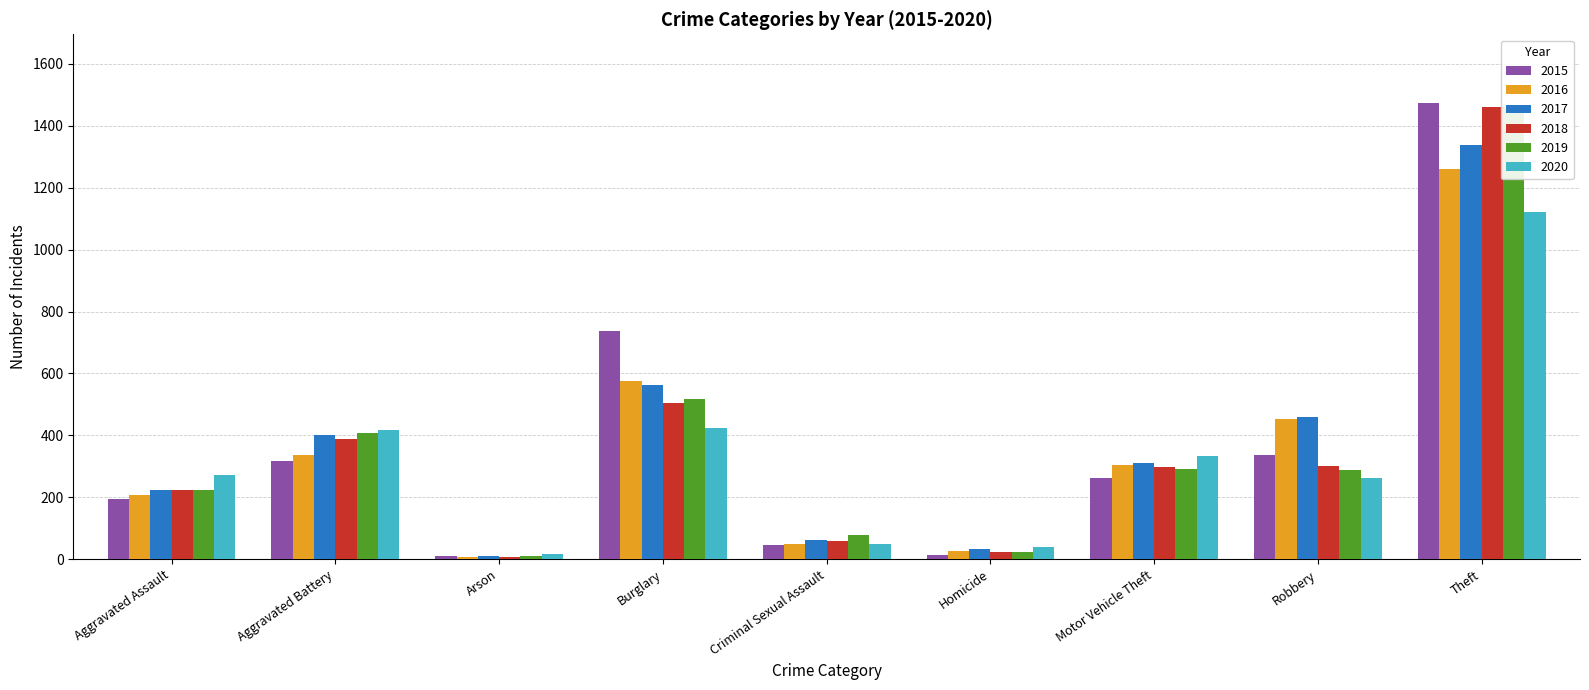

Between Criminal Sexual Assault and Robbery, which series saw the biggest shift?

2016